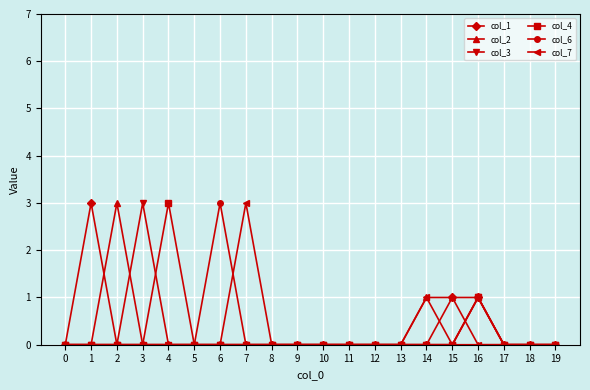

Which series changed the most between 4 and 5?

col_4